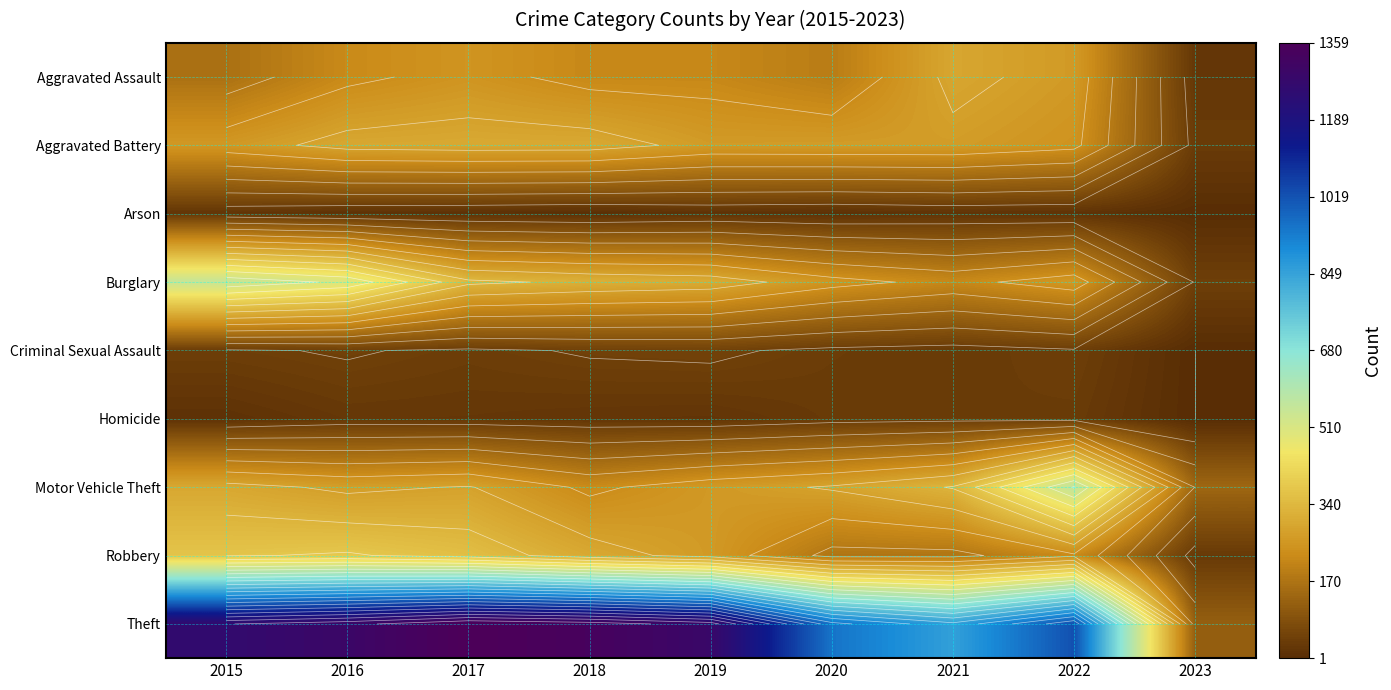

What is the difference between the second highest and second lowest values in the Aggravated Battery series?

54